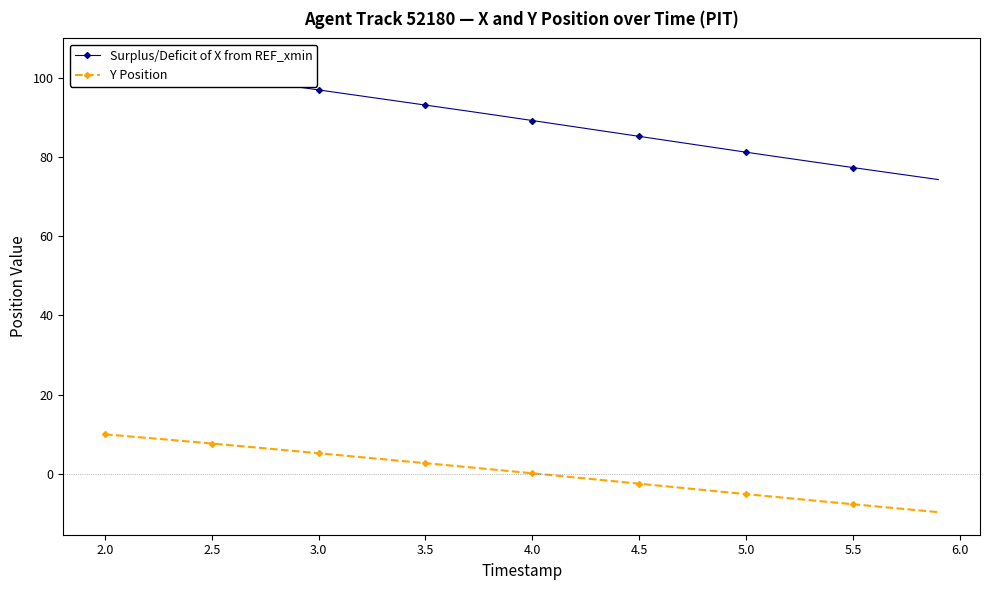

The Y Position series shows 0.1 at 4.0. True or false?

True